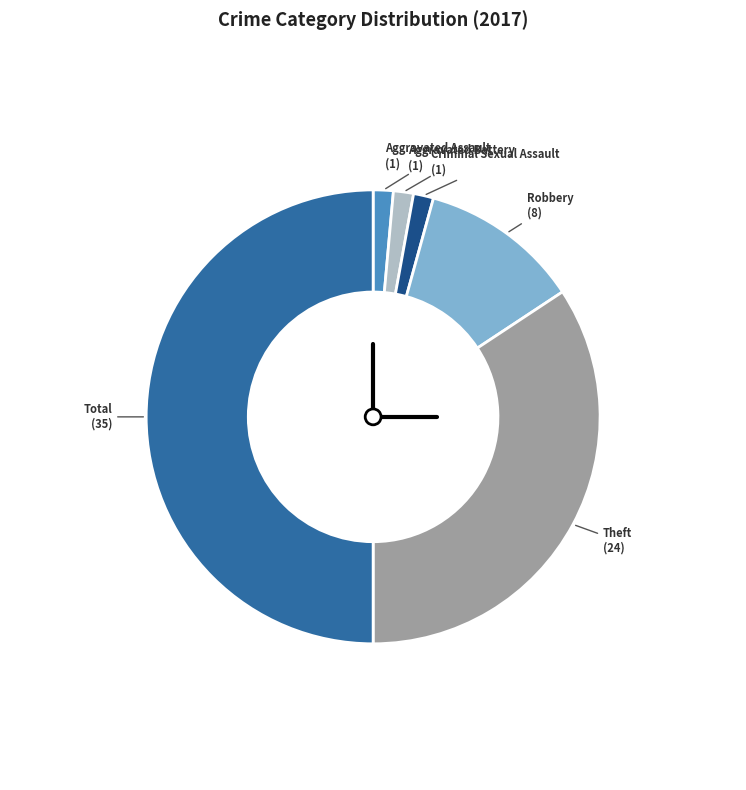

How many slices are in this pie chart?

6